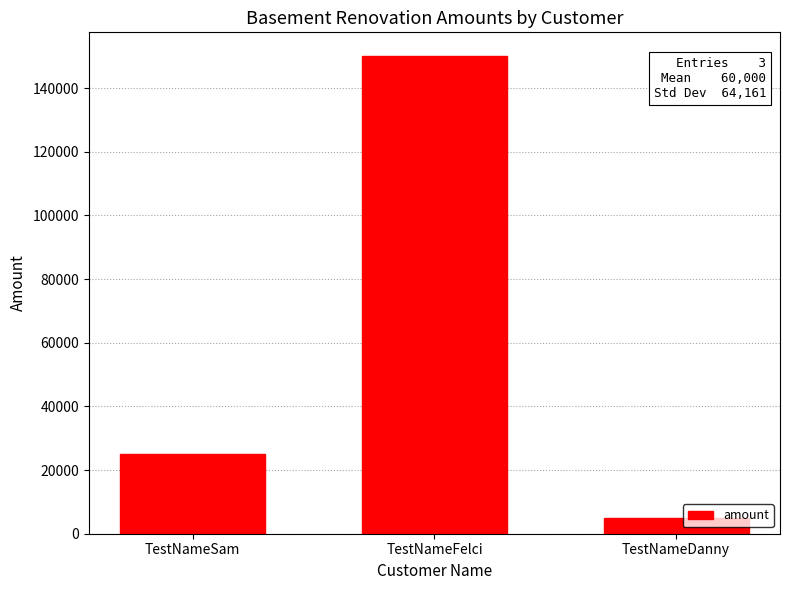

Reading left to right, transcribe all the data shown in this chart.

TestNameSam=25000	TestNameFelci=150000	TestNameDanny=5000